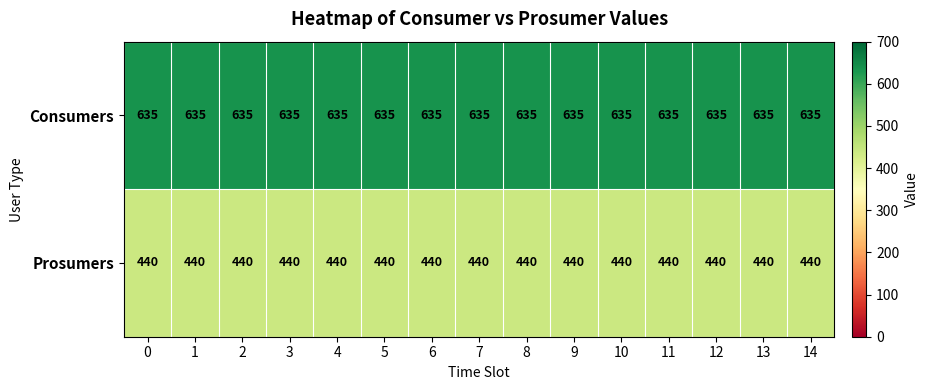

What is the spread (max minus min) of values at 6?

195